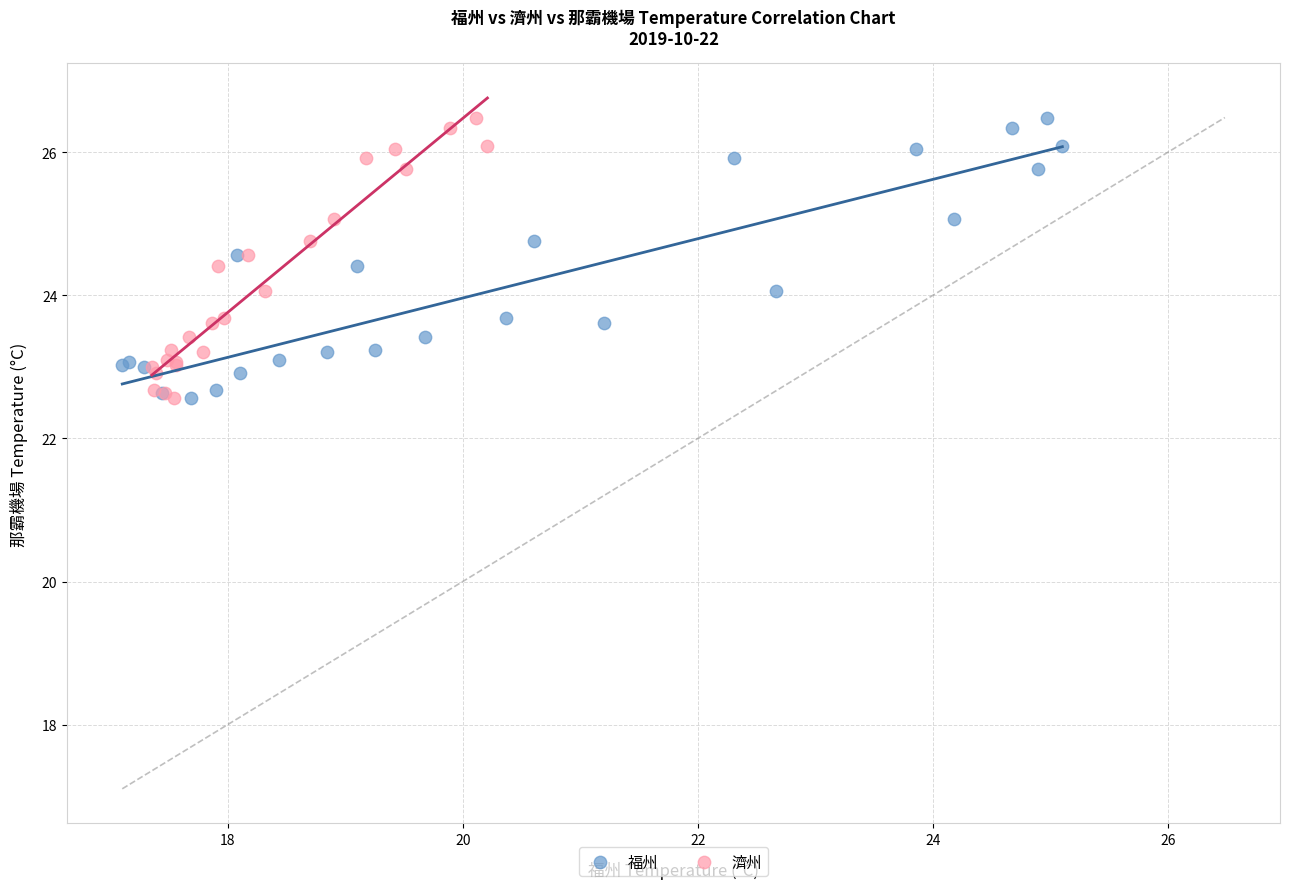

What are all the series names shown in the legend?

福州, 濟州